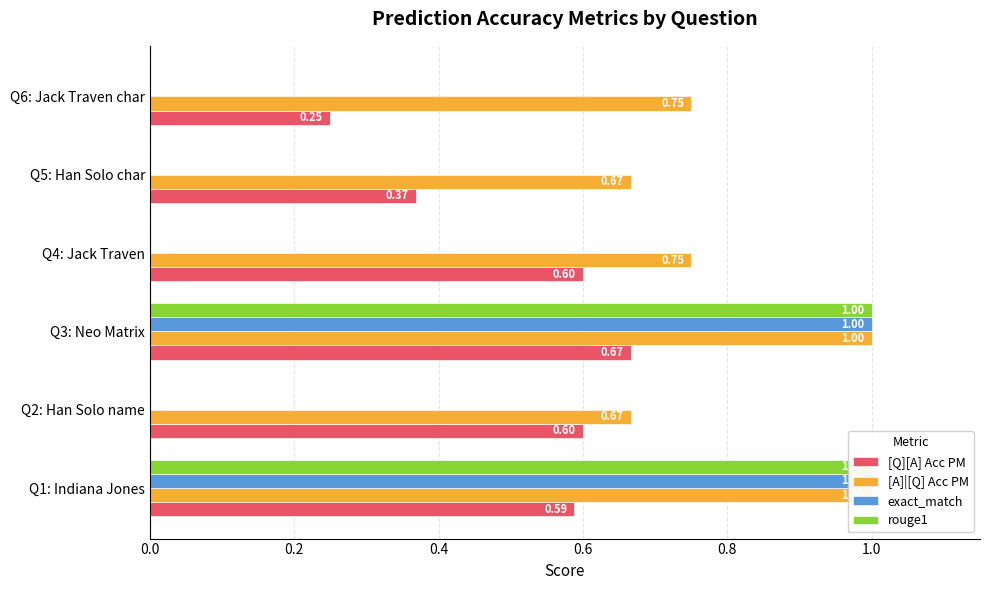

What is the value of the [A]|[Q] Acc PM bar at the 2nd from the left?

0.7